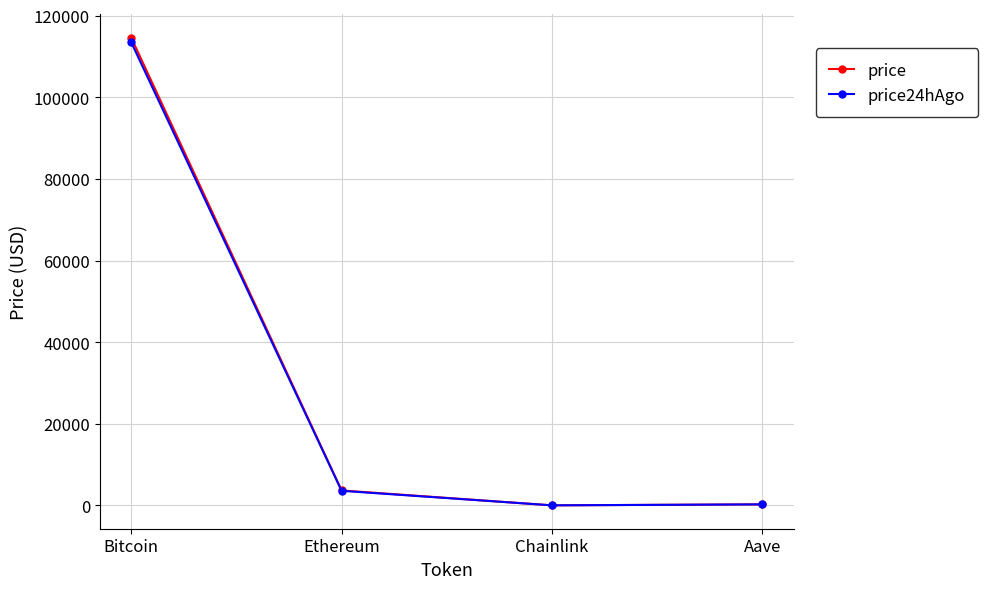

What is the label of the 4th point from the left?

Aave